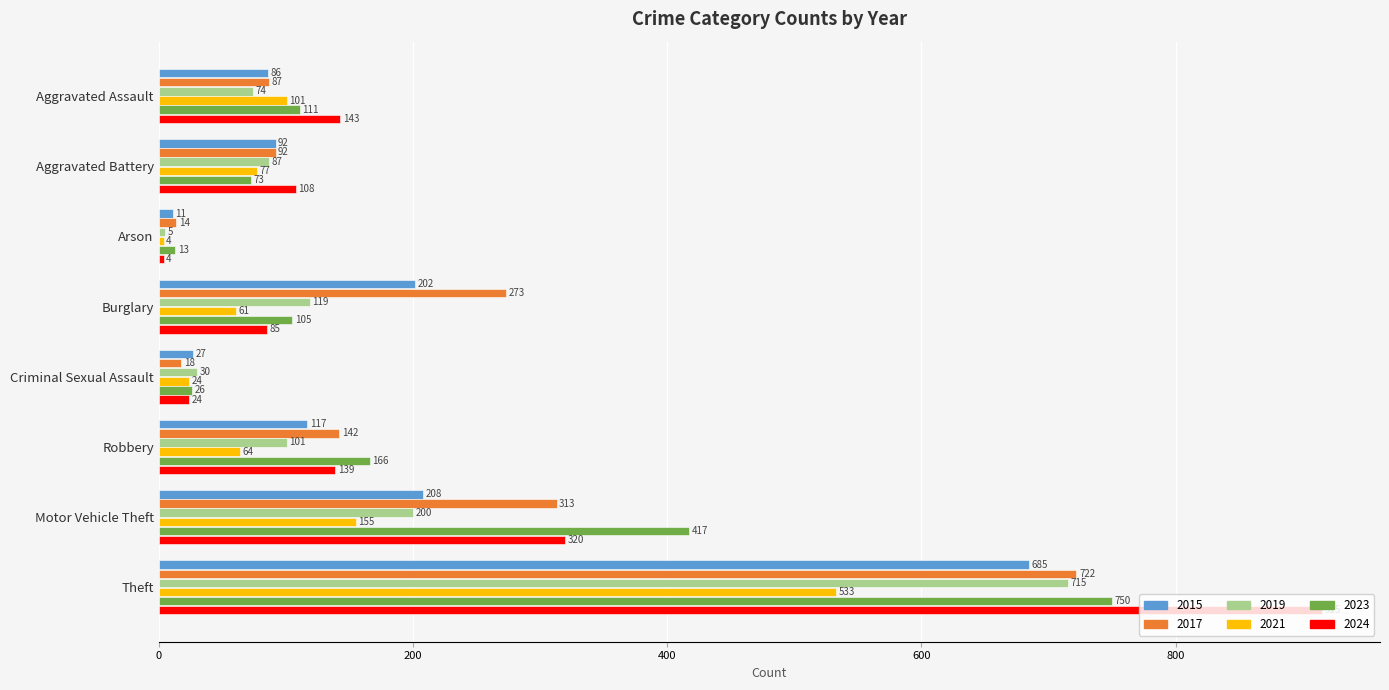

True or false: 2017 has a value of 1141 at Theft.

False